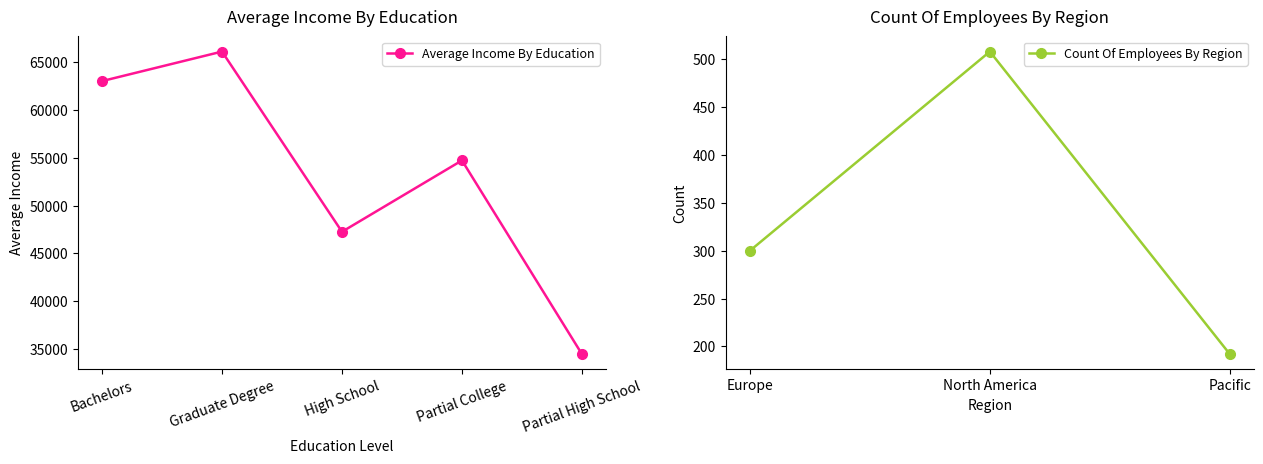

How many data points are less than 54716?

2